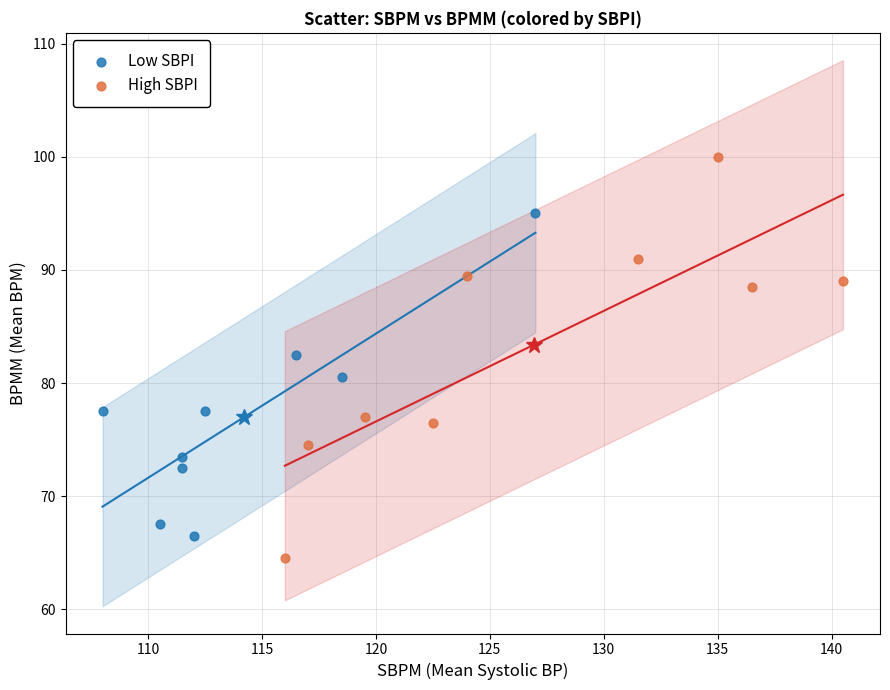

Which series has the largest Y range (max minus min)?

High SBPI